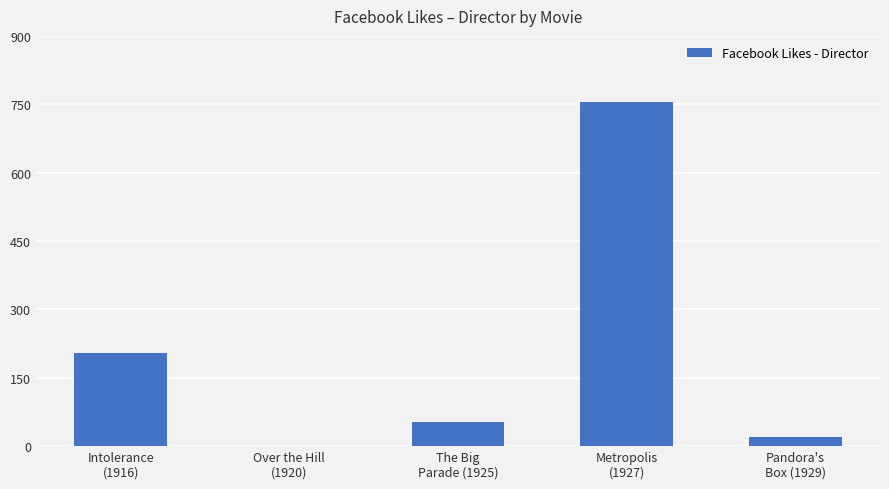

What is the maximum value shown in the chart?

756